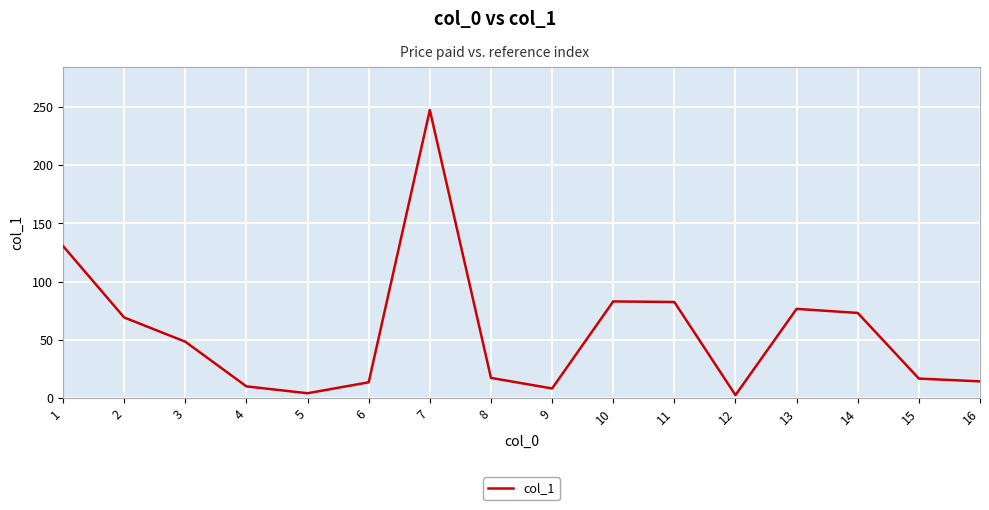

Approximately how many times larger is the value at 11 compared to 5?

20.6